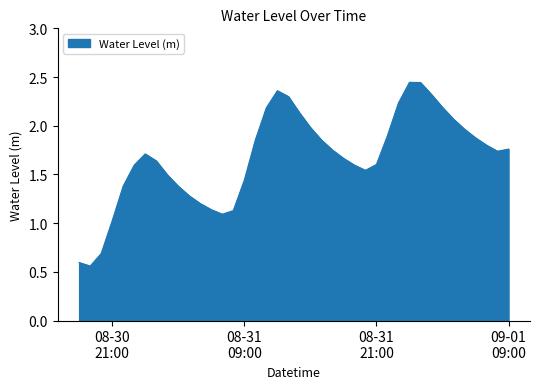

Is this an area chart (filled region under the line)?

Yes